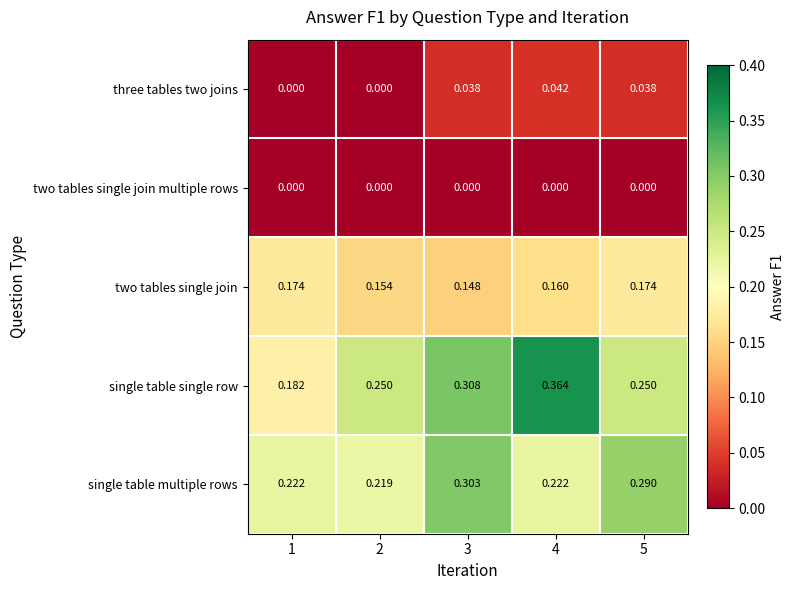

Rank the series at 4 from lowest to highest value.

two tables single join multiple rows, three tables two joins, two tables single join, single table multiple rows, single table single row